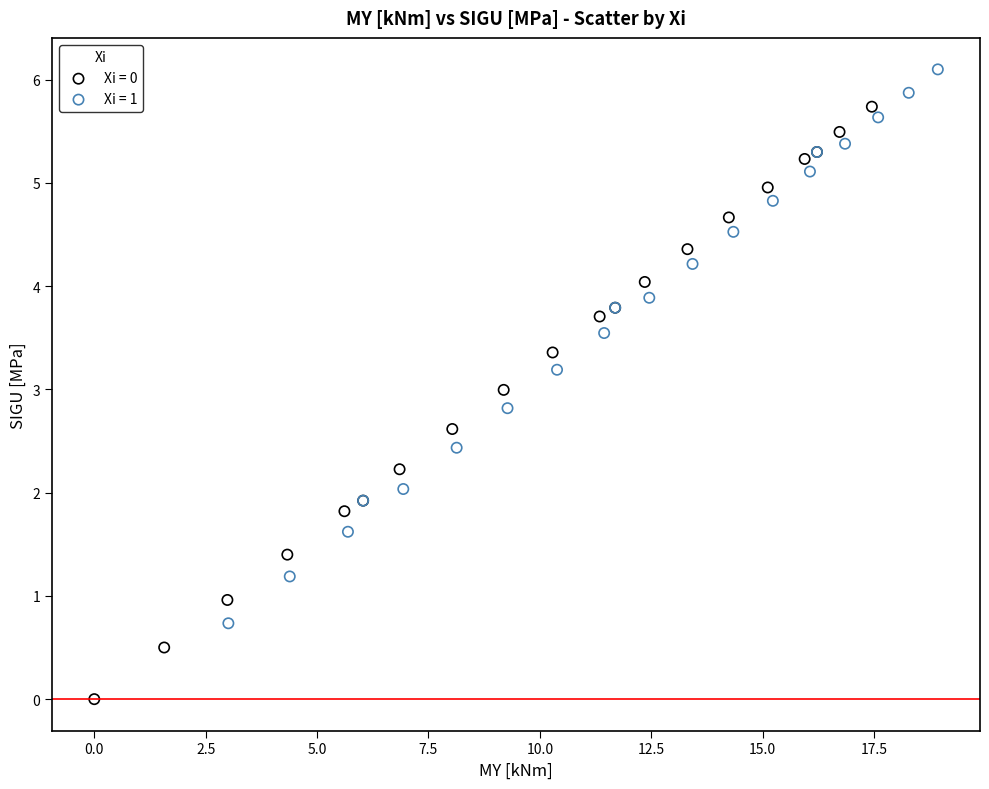

Which series reaches the maximum Y coordinate?

Xi = 1